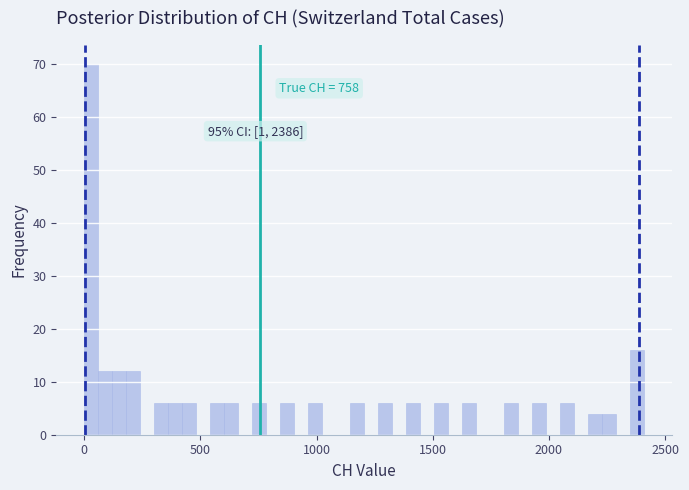

Read against the x-axis, roughly where is the centre of the tallest bar?

50